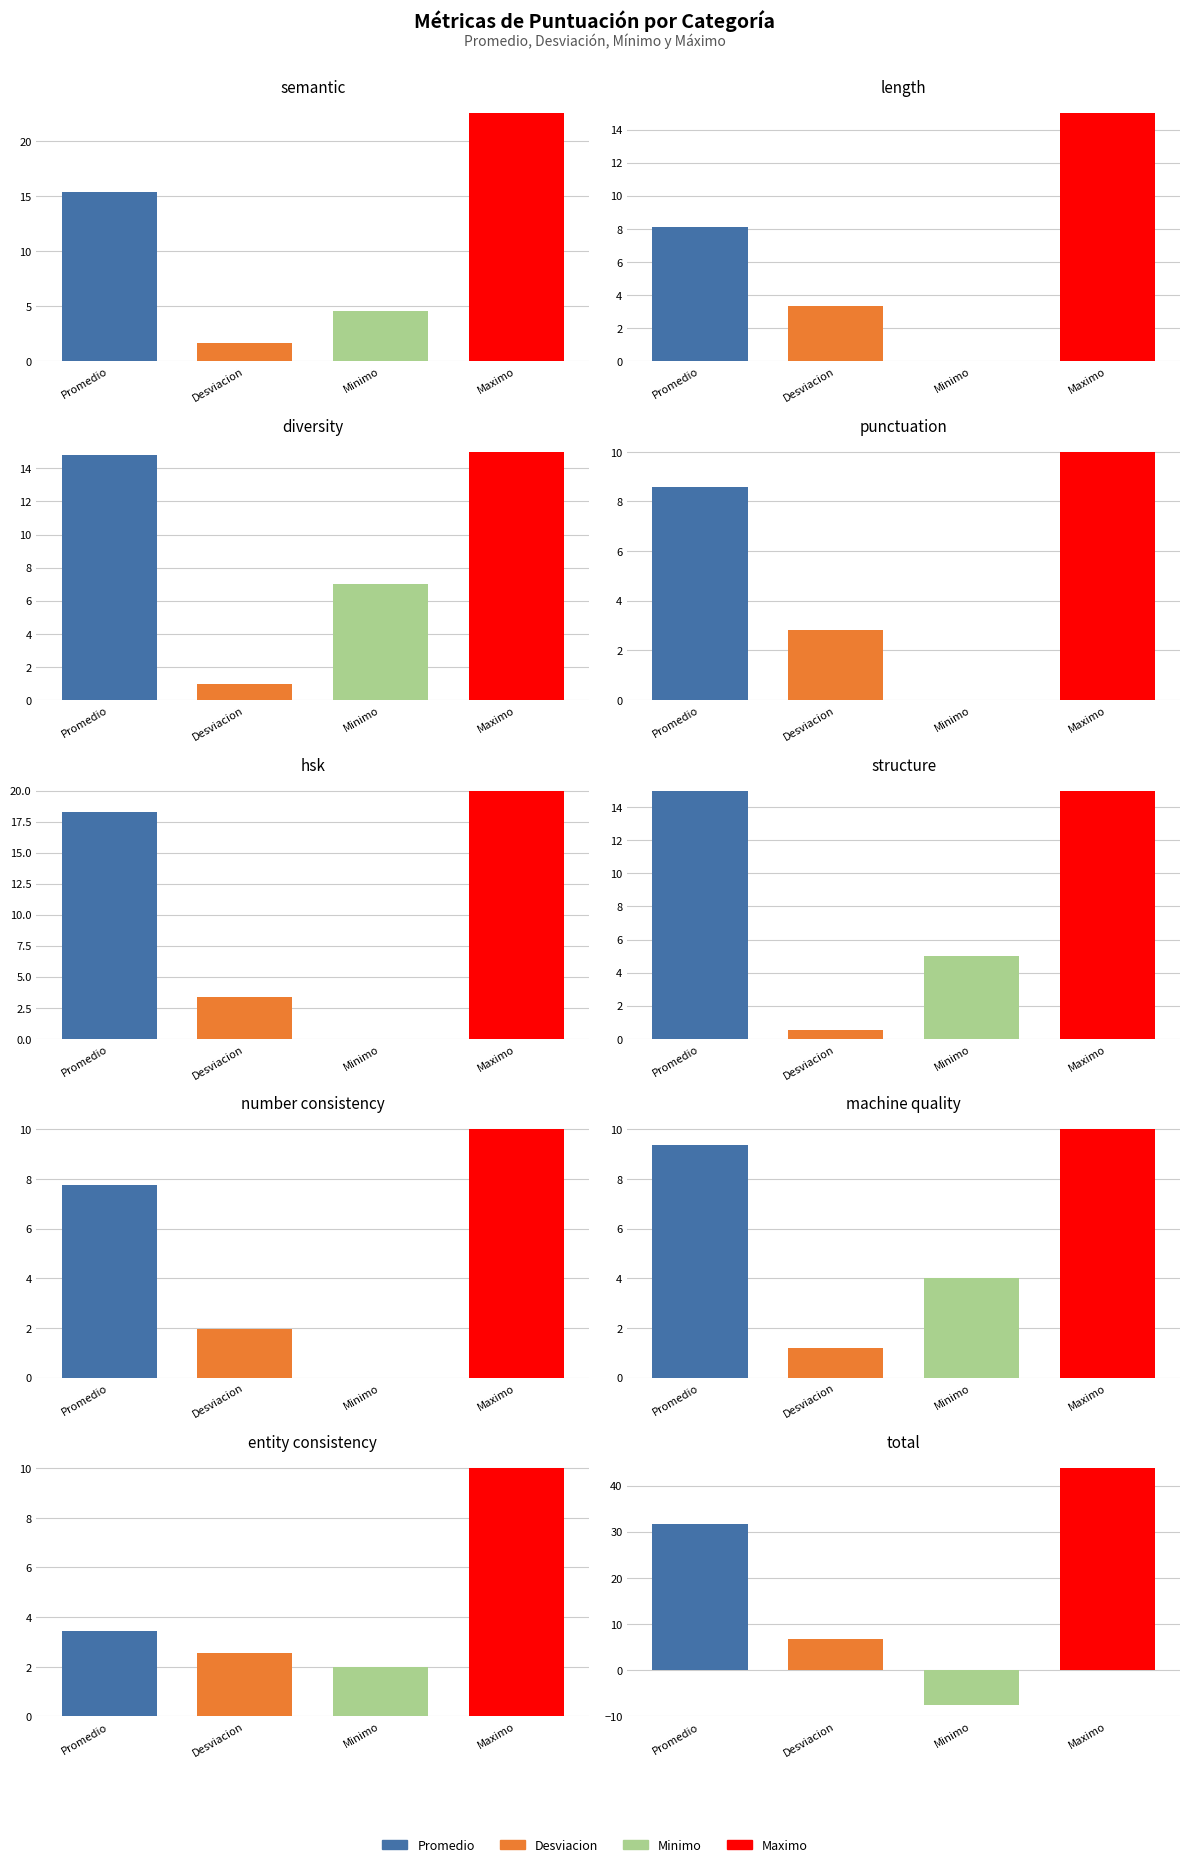

What is the total value across all series at semantic_score?

44.2